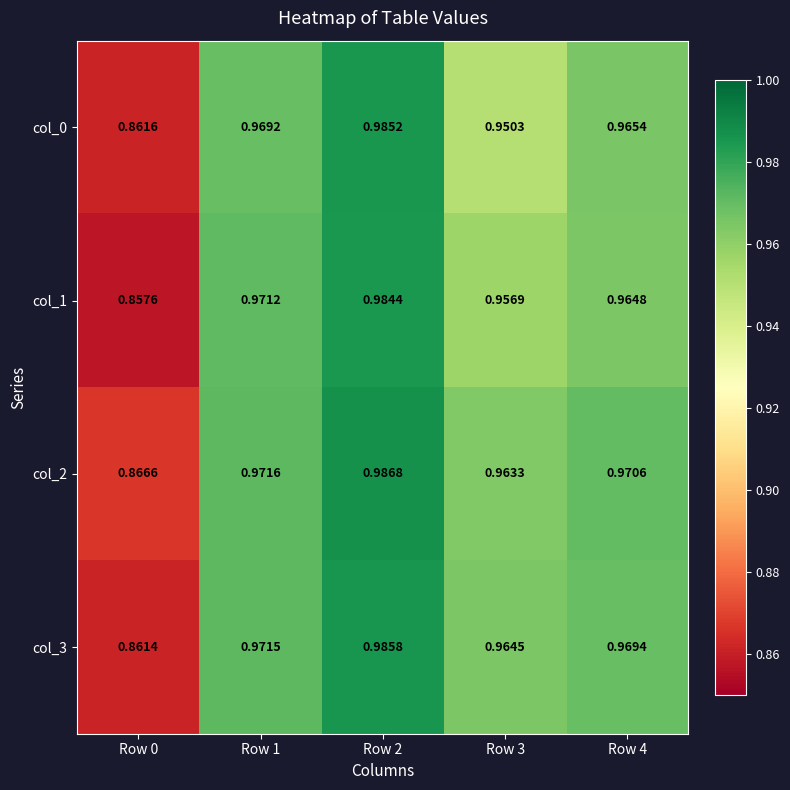

Rank the series by their maximum value, from lowest to highest.

col_1, col_0, col_3, col_2